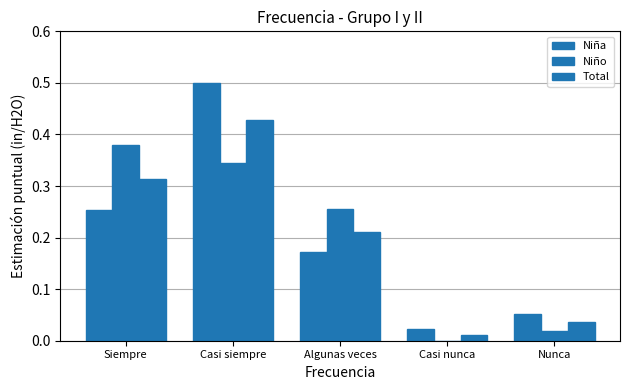

How many categories are shown in the chart?

5